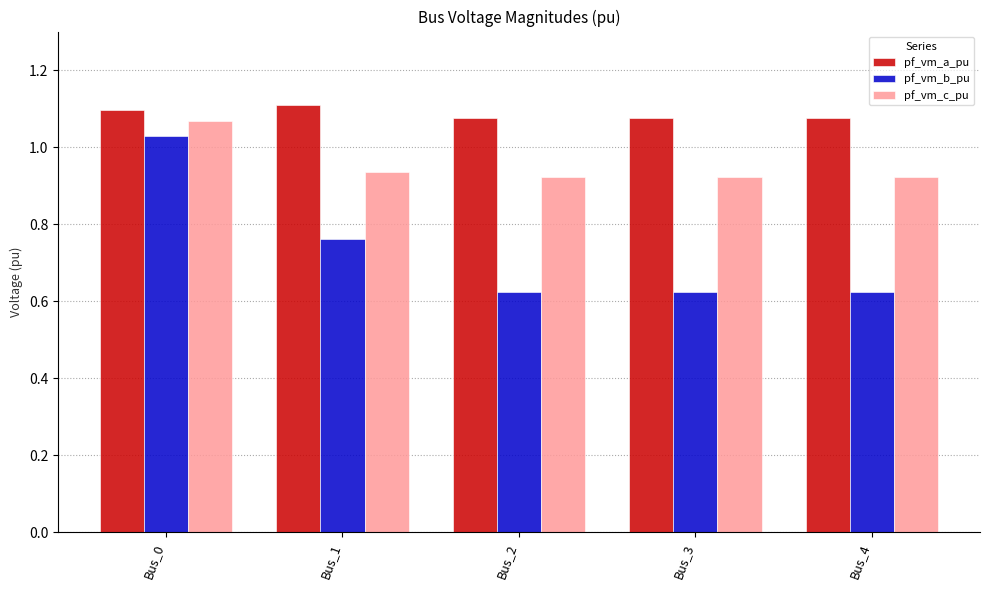

Count the pf_vm_c_pu values in the range 0 to 1.

4